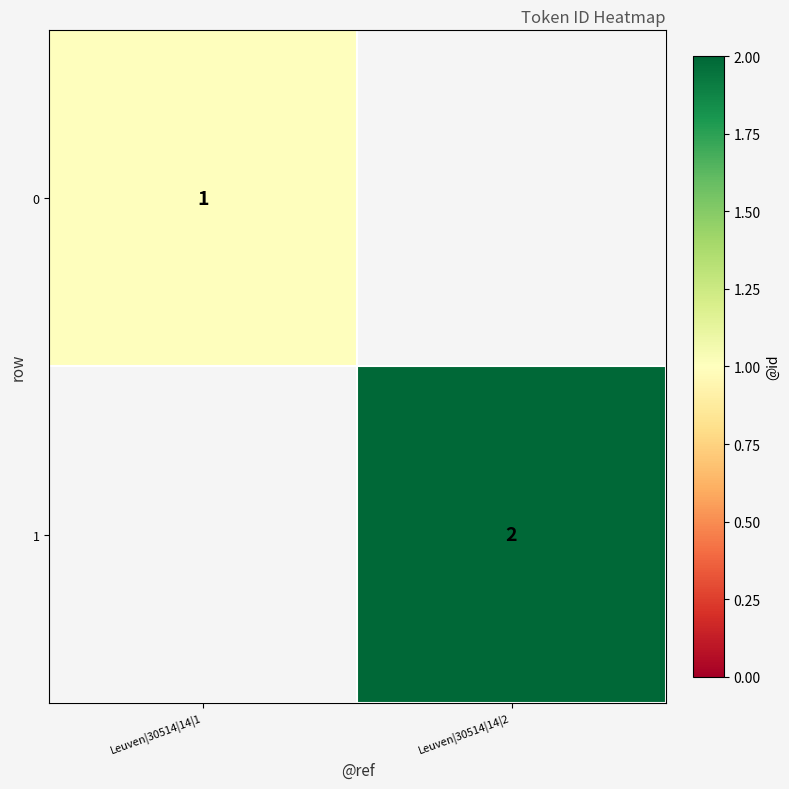

Is it true that 1 equals 3 at Leuven|30514|14|2?

False